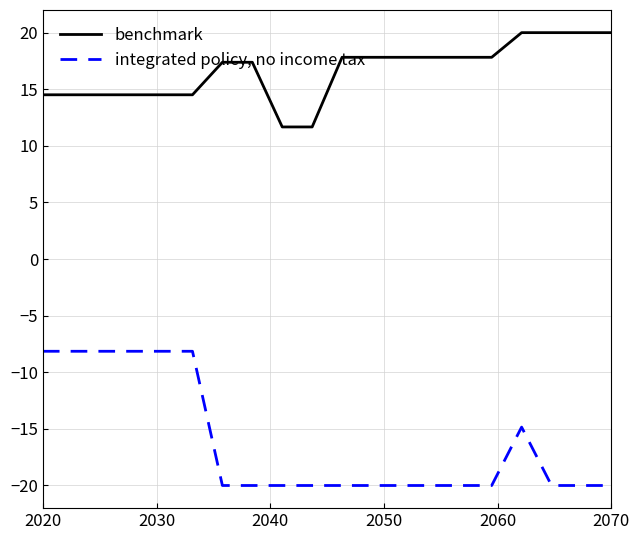

What is the difference between the maximum and minimum values in the benchmark series?

8.3